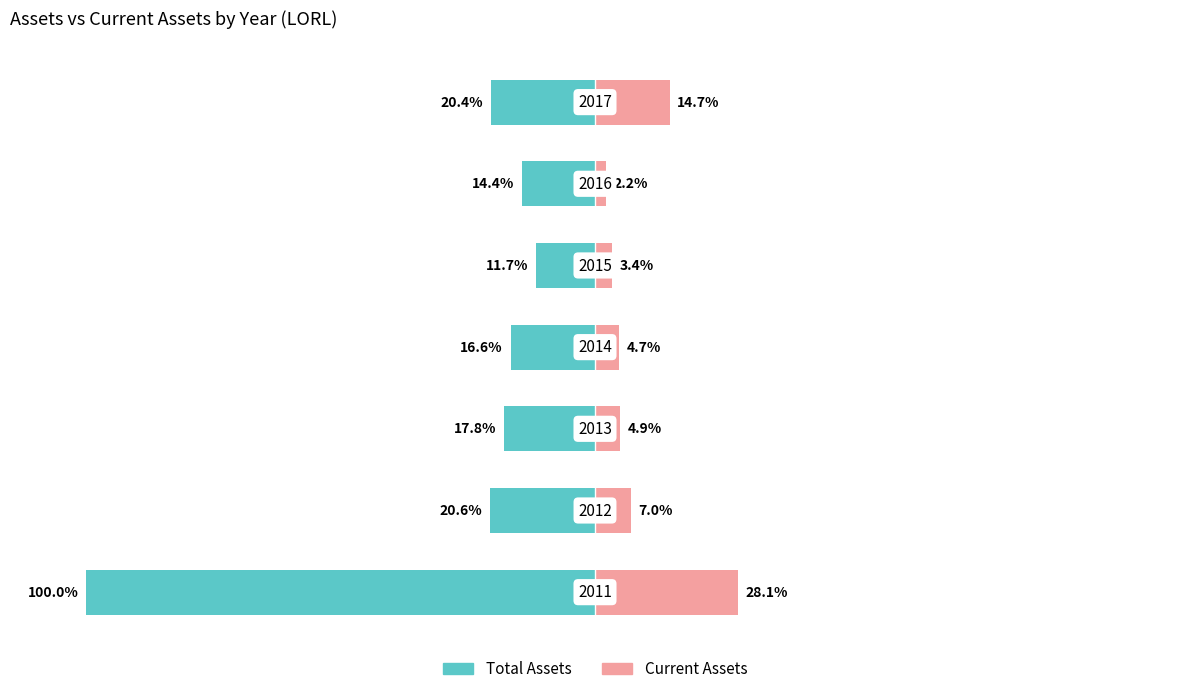

Where does the Total Assets series first go above -17?

3